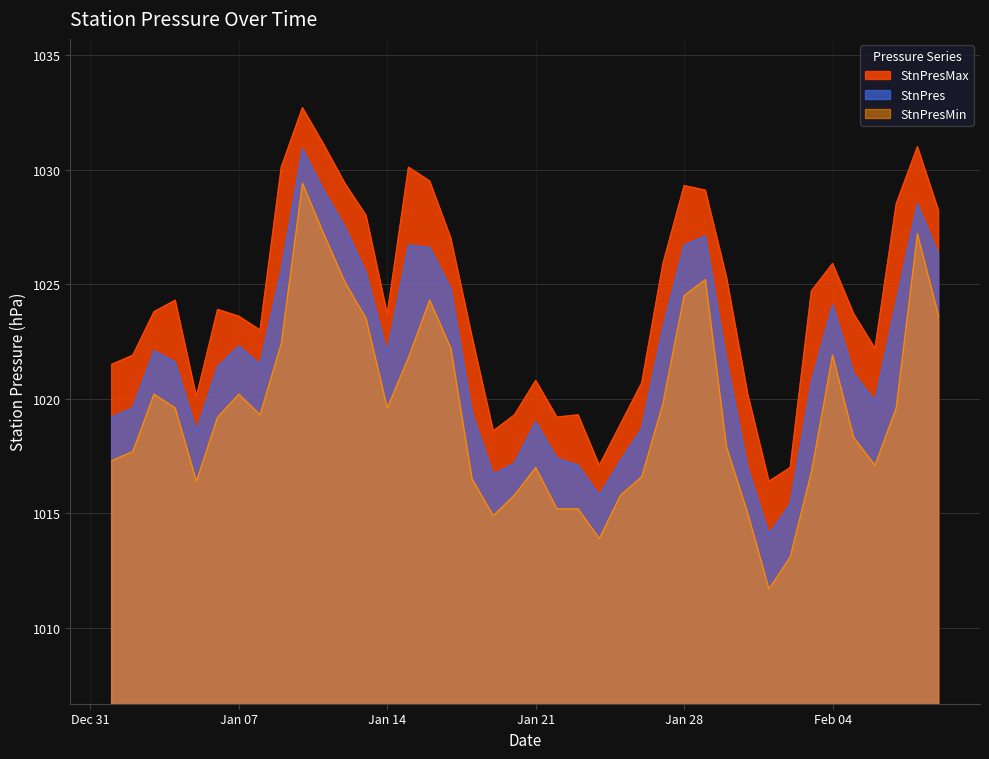

What is the difference between the highest and lowest values at 2025-01-27?

6.1